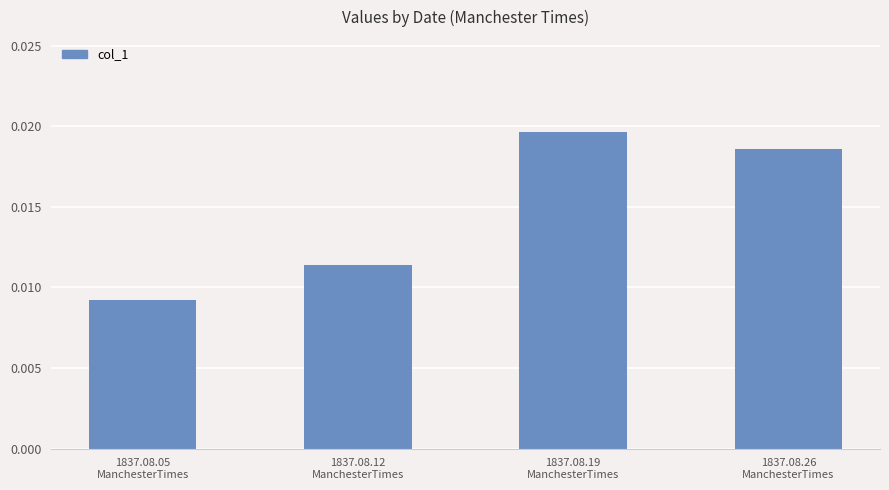

Count the values in the range 0 to 1.

4